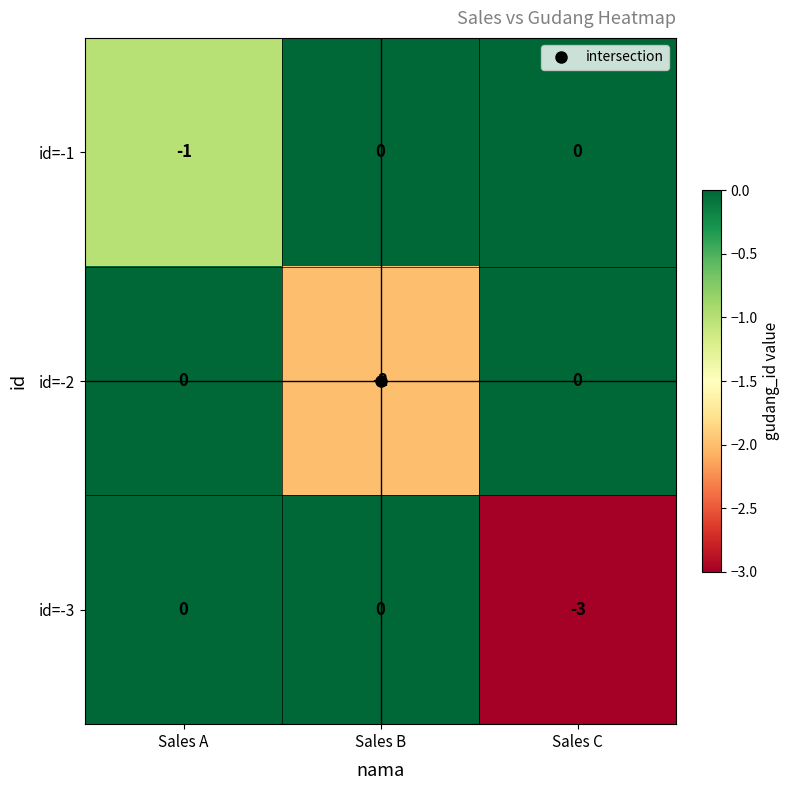

Count the id=-3 values in the range -3 to 0.

3